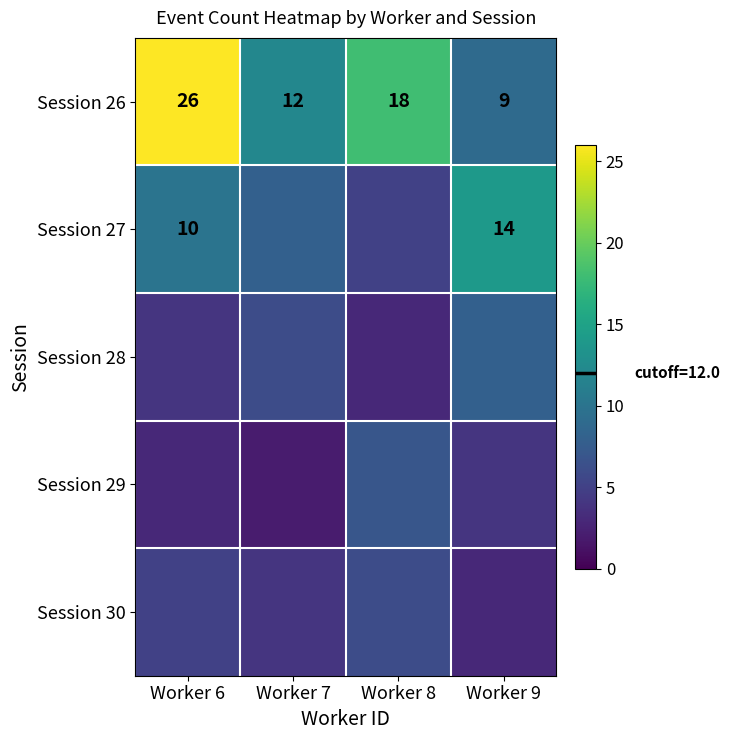

Rank the categories by Session 26 value from highest to lowest.

Worker 6, Worker 8, Worker 7, Worker 9